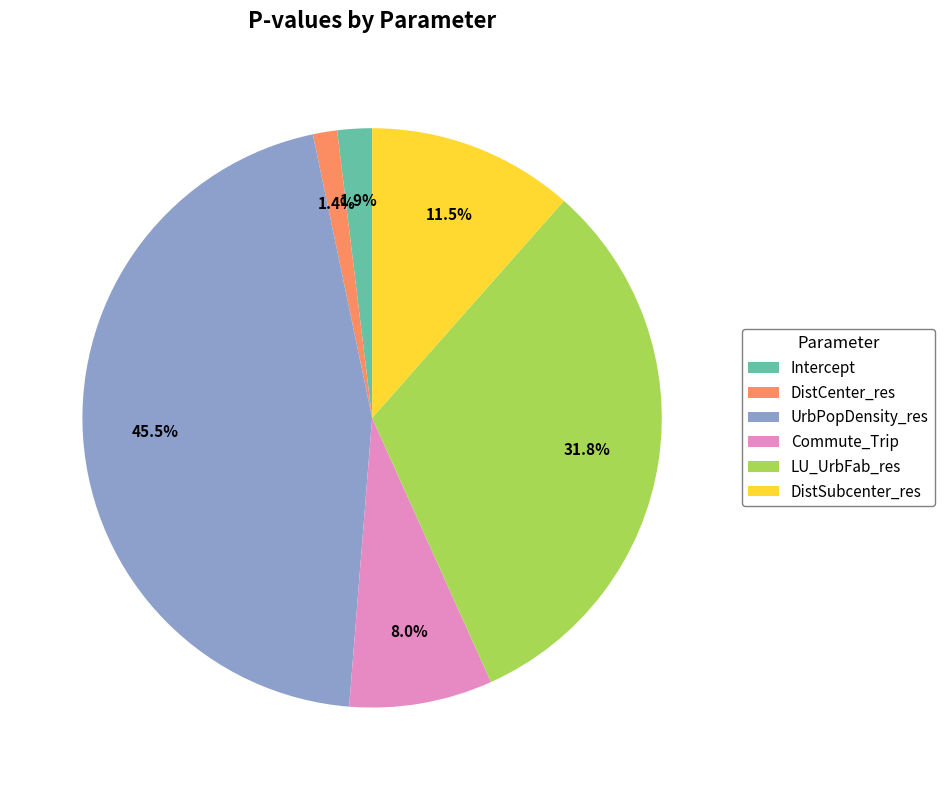

Does any single category account for the majority?

No